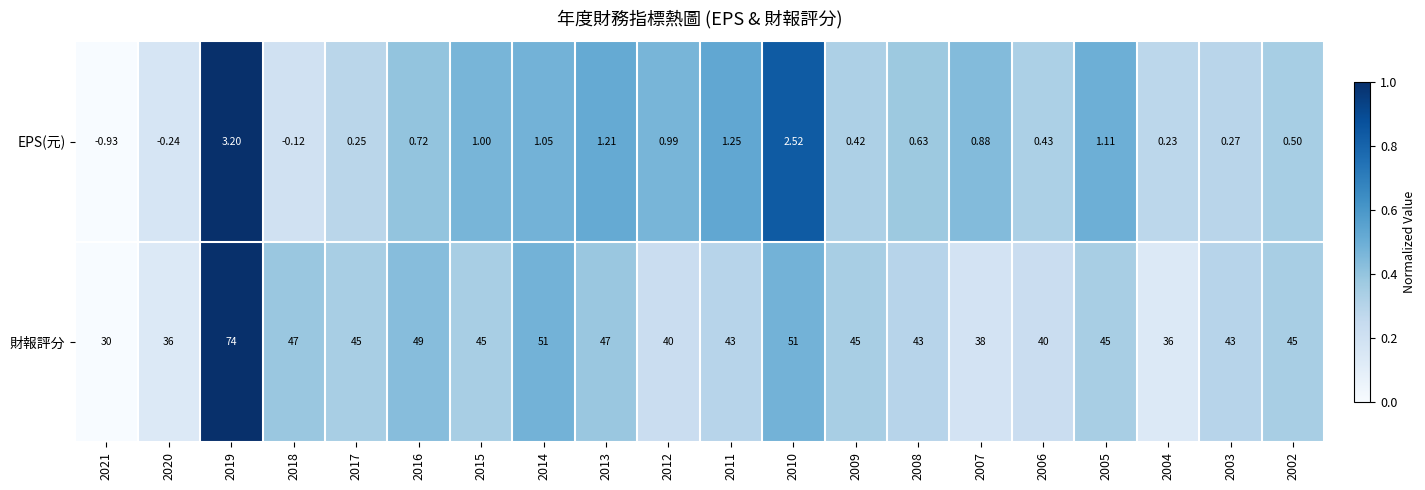

Which series has the largest range (max minus min)?

財報評分